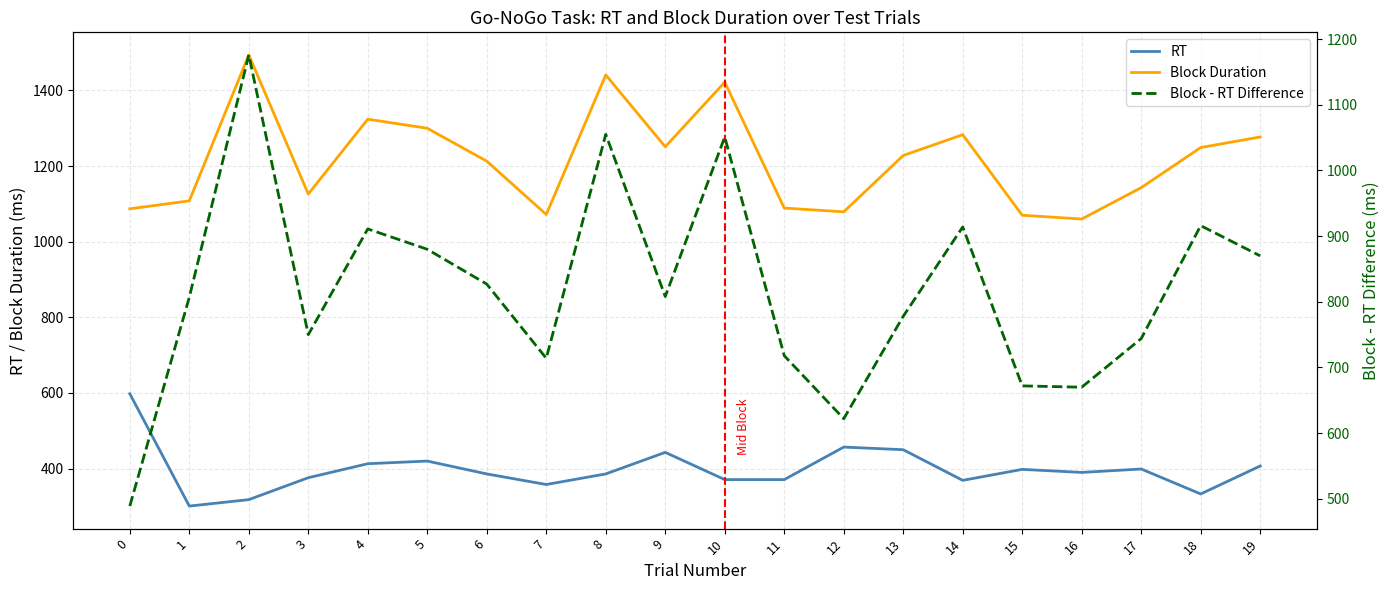

Reading left to right, extract all data points from this chart.

RT: 598	301	318	376	413	420	386	358	386	443	371	371	457	450	369	398	390	399	333	407
Block Duration: 1087	1108	1494	1126	1324	1300	1213	1072	1441	1251	1422	1089	1079	1228	1283	1070	1060	1143	1249	1277
Block - RT Difference: 489	807	1176	750	911	880	827	714	1055	808	1051	718	622	778	914	672	670	744	916	870